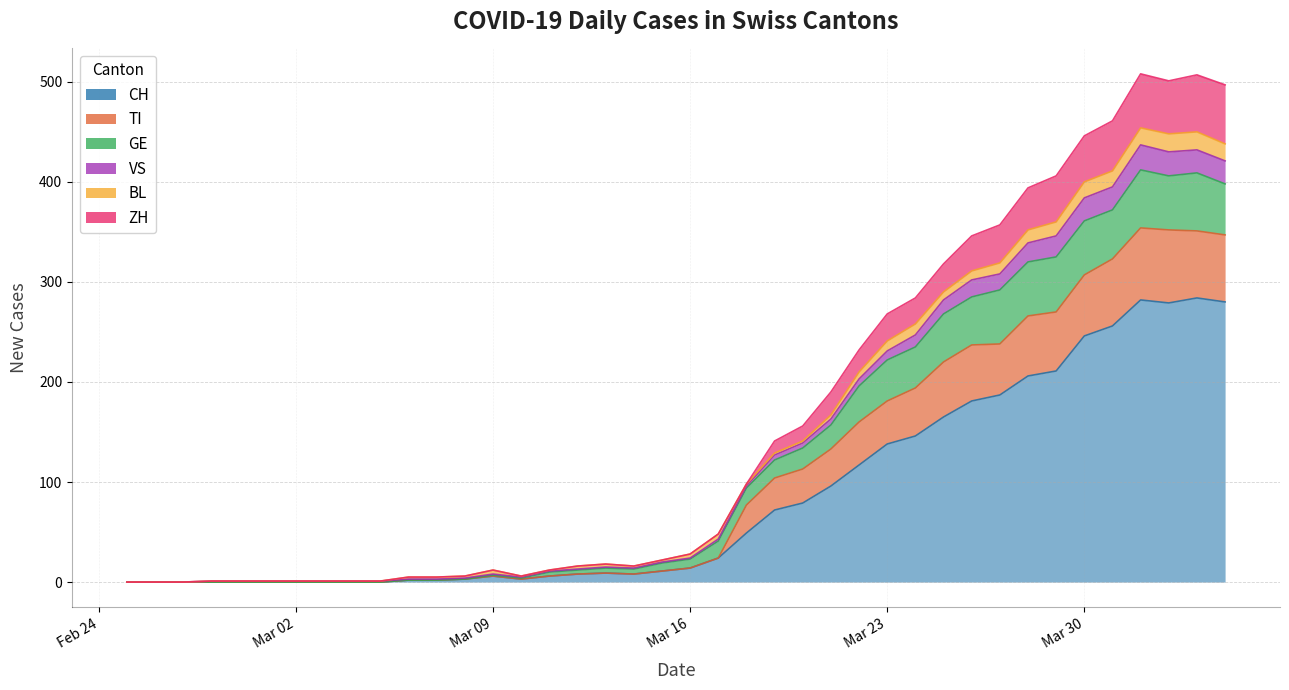

True or false: ZH and TI intersect in this chart.

False